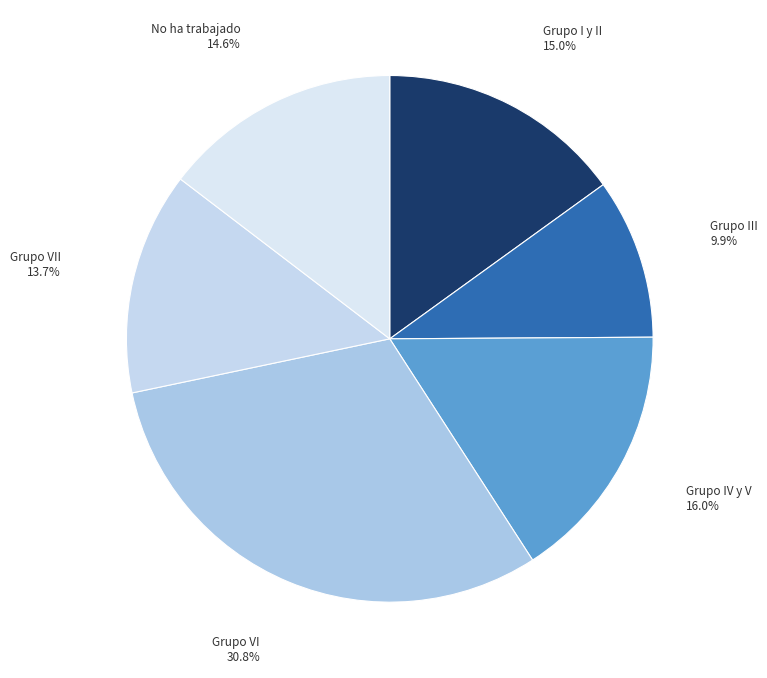

True or false: Grupo IV y V accounts for 16% of the total.

True